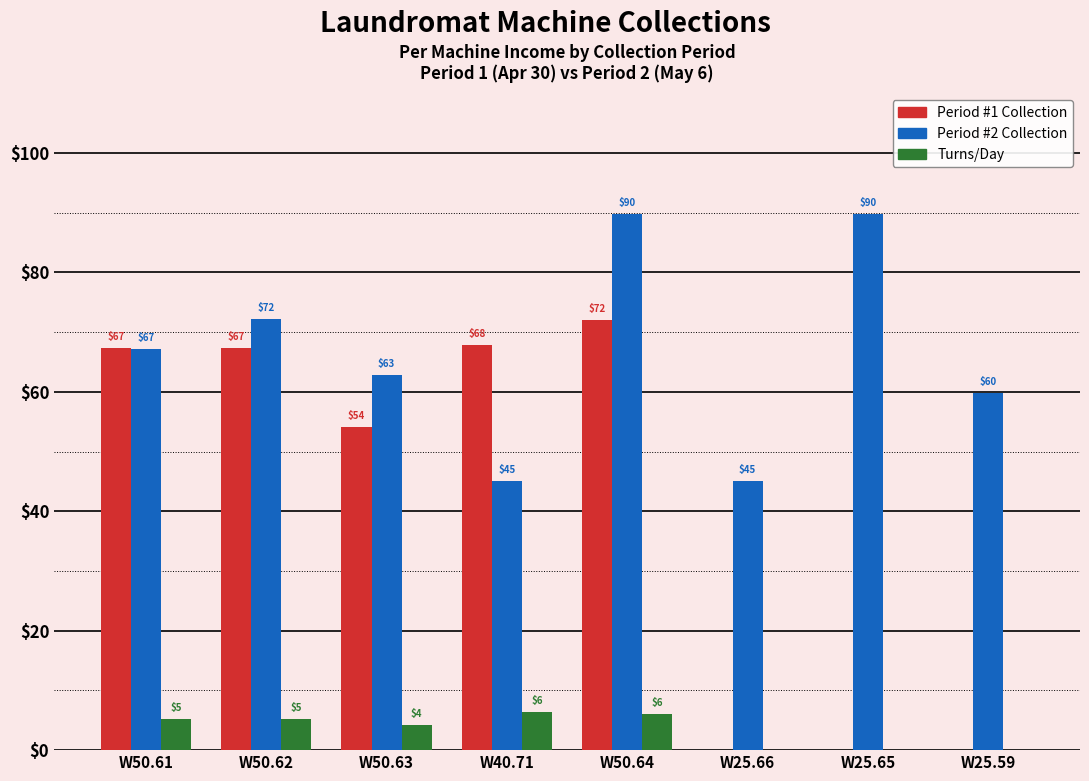

At which label does Period #1 Collection reach its peak?

W50.64